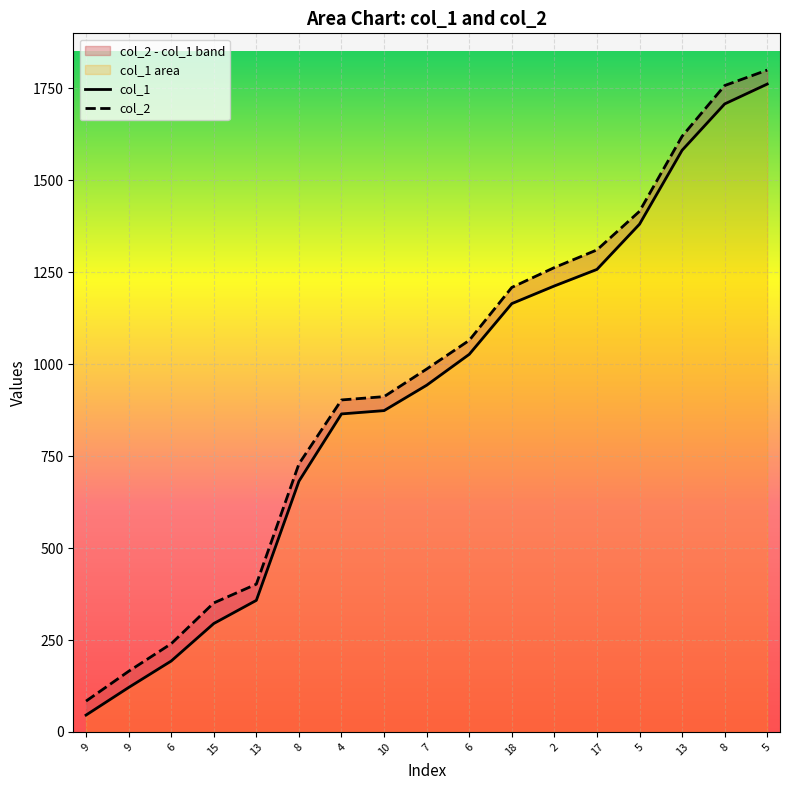

The value of col_2 at 10 is 1573. True or false?

False